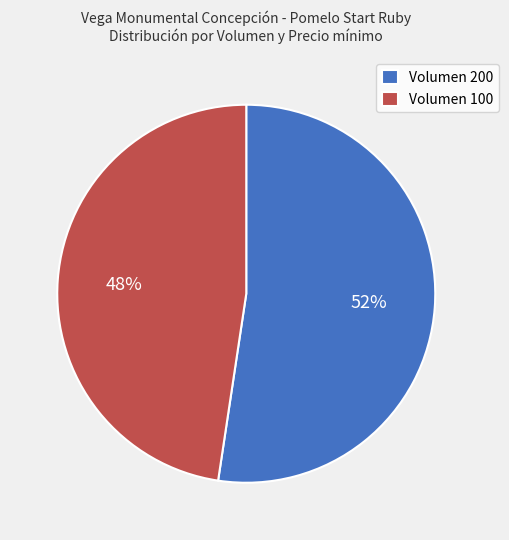

Combined, do Volumen 200 and Volumen 100 account for over 50%?

Yes